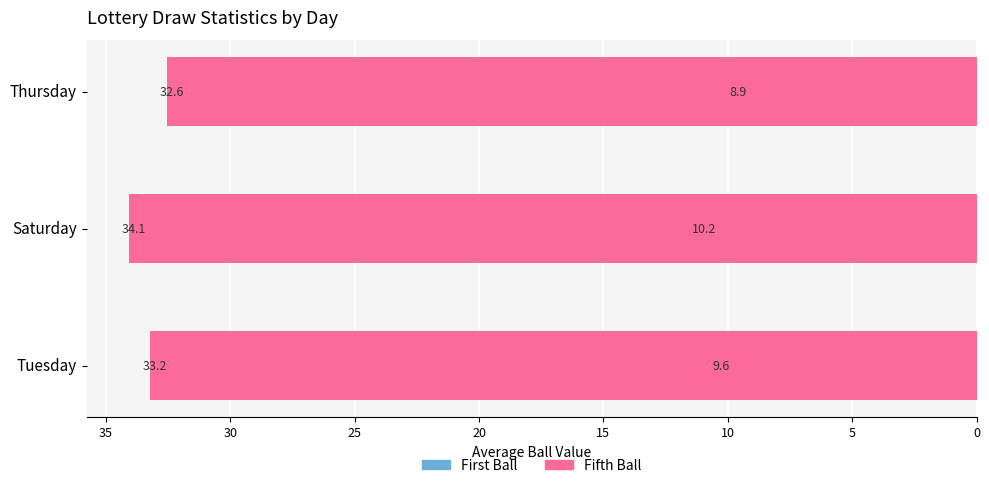

What is the total value across all series at Thursday?

41.5